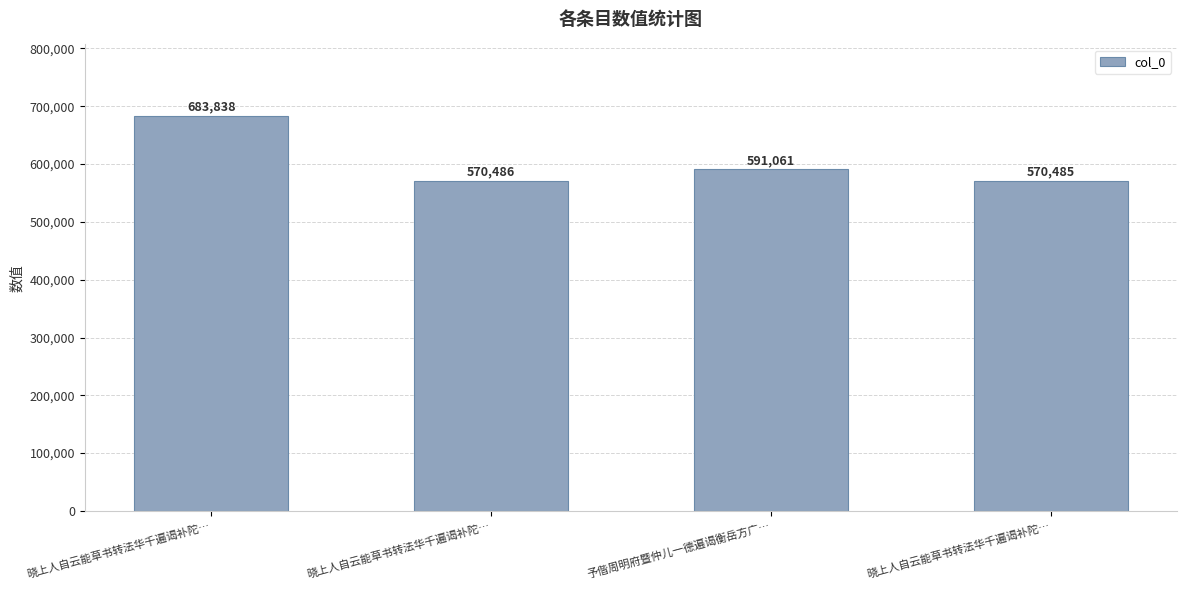

Reading right to left, transcribe all the data shown in this chart.

晓上人自云能草书转法华千遍谒补陀…=570485	予偕周明府暨仲儿一德遍谒衡岳方广…=591061	晓上人自云能草书转法华千遍谒补陀…=570486	晓上人自云能草书转法华千遍谒补陀…=683838